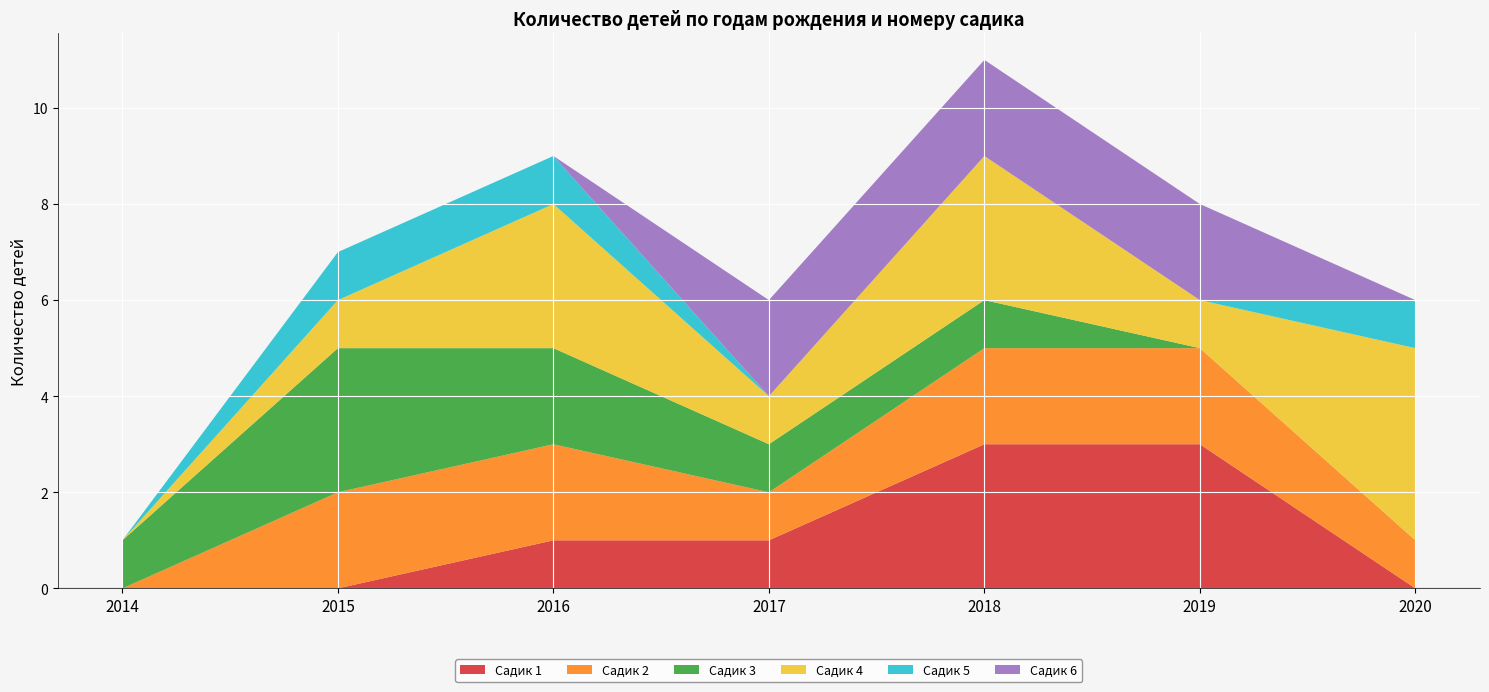

The value of Садик 1 at 2019 is 2. True or false?

False